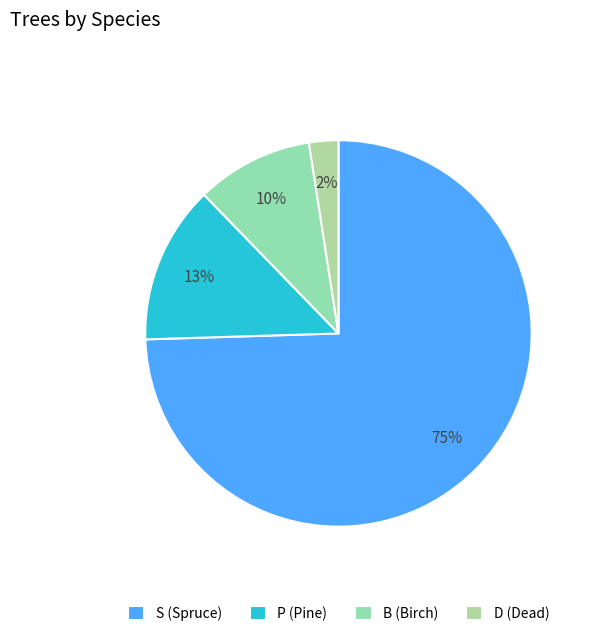

Count the number of slices in the pie.

4